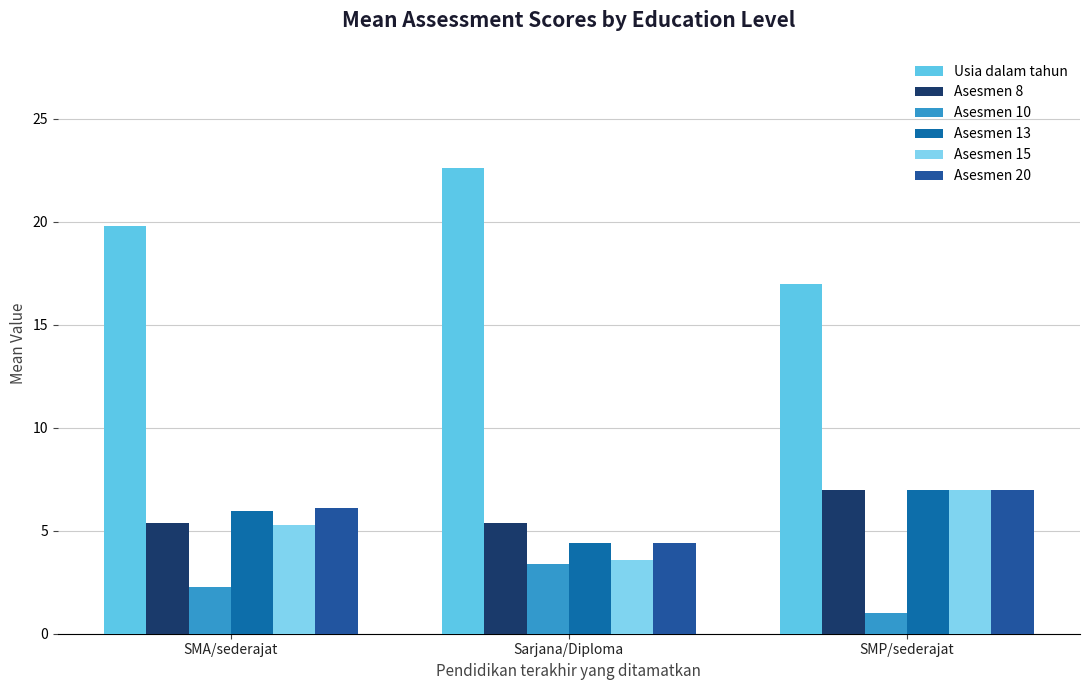

What is the minimum value for Asesmen 13?

4.4